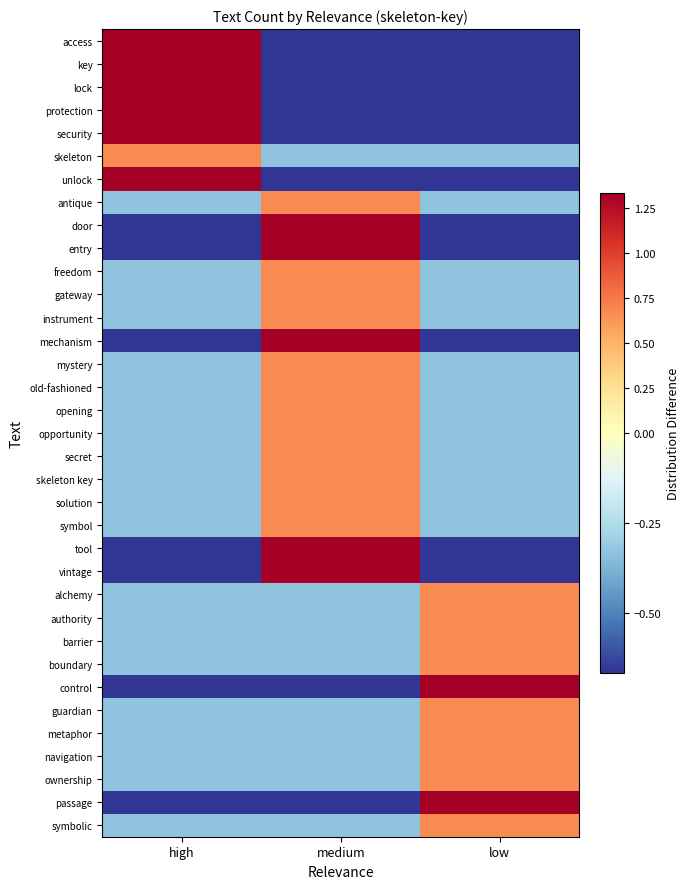

Count the number of categories in the chart.

3